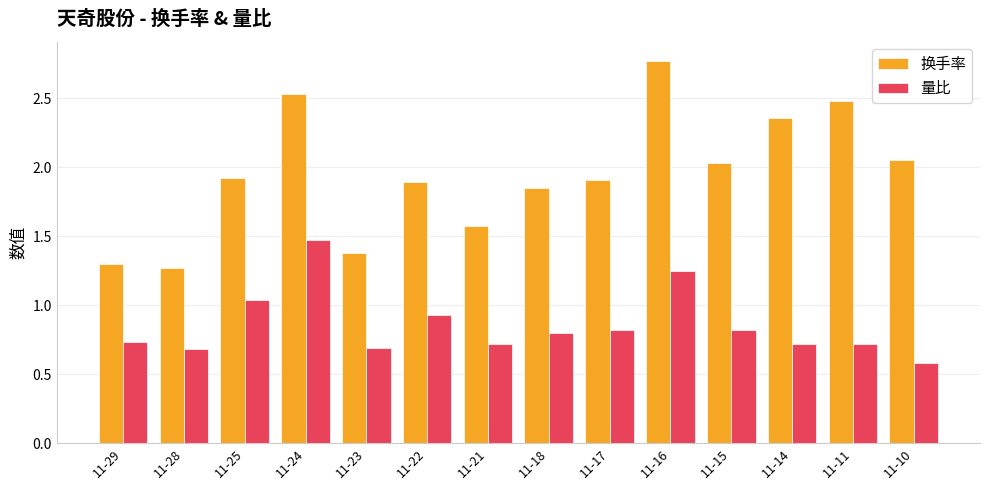

What is the sum of the 换手率 values at 11-18 and 11-17?

3.8